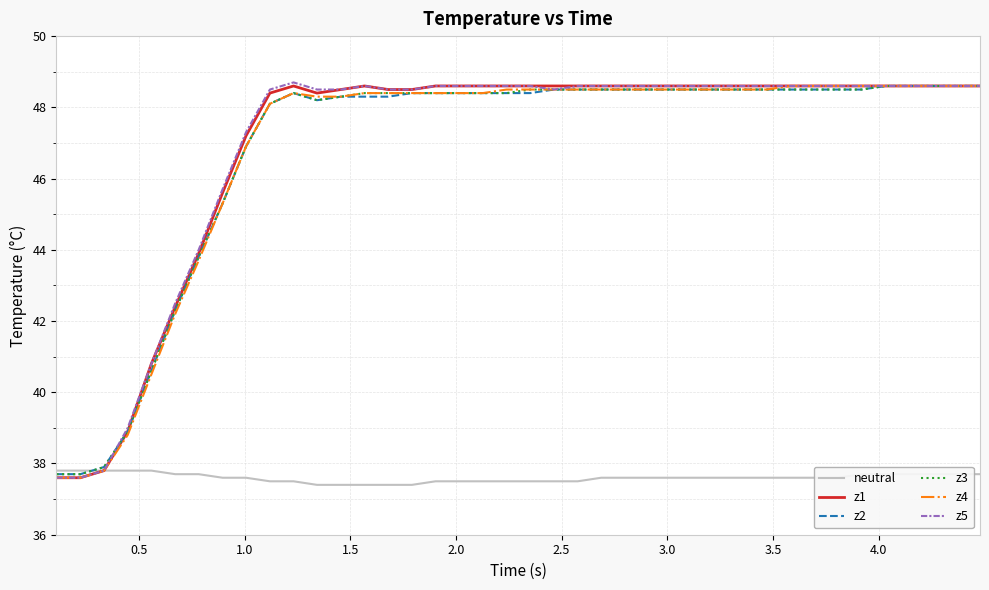

What is the highest value of the z5 series?

48.7